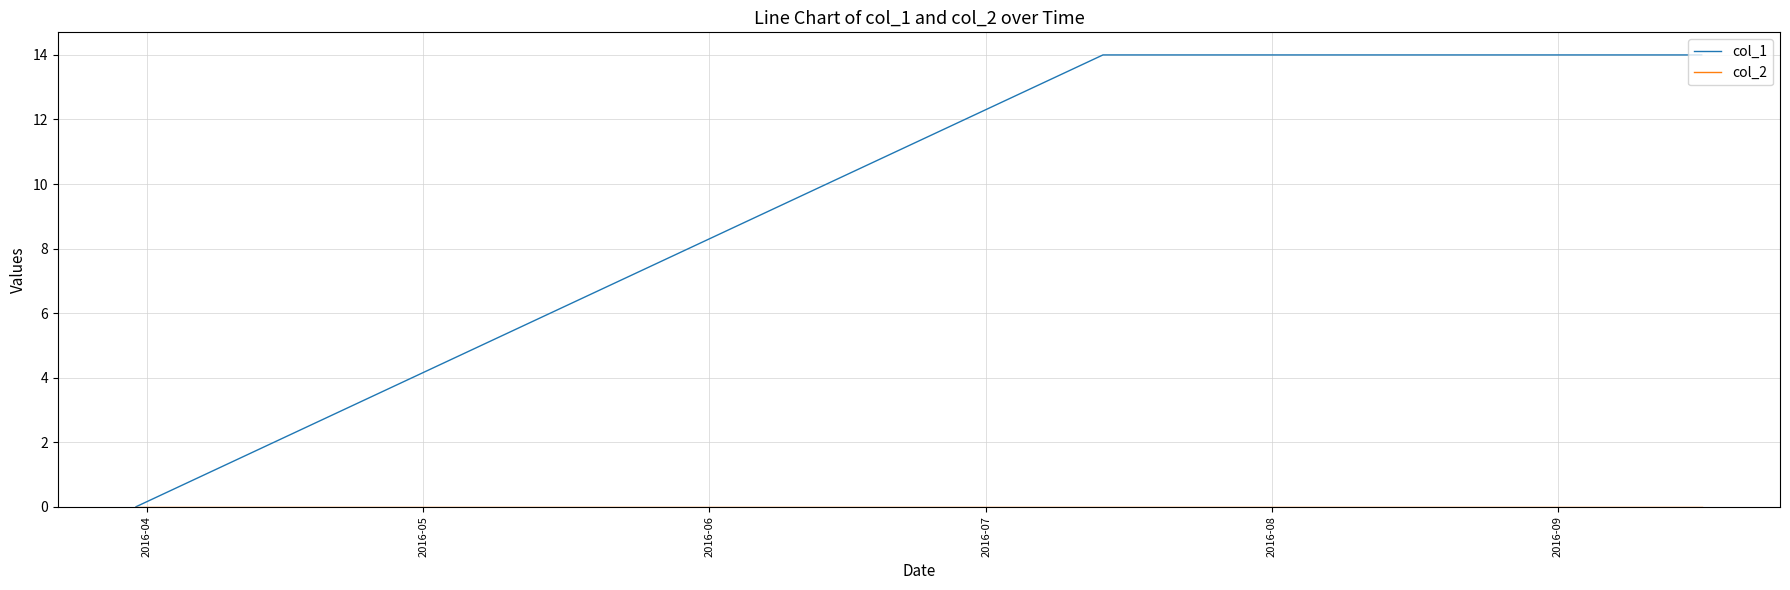

Which series has the widest spread of values?

col_1